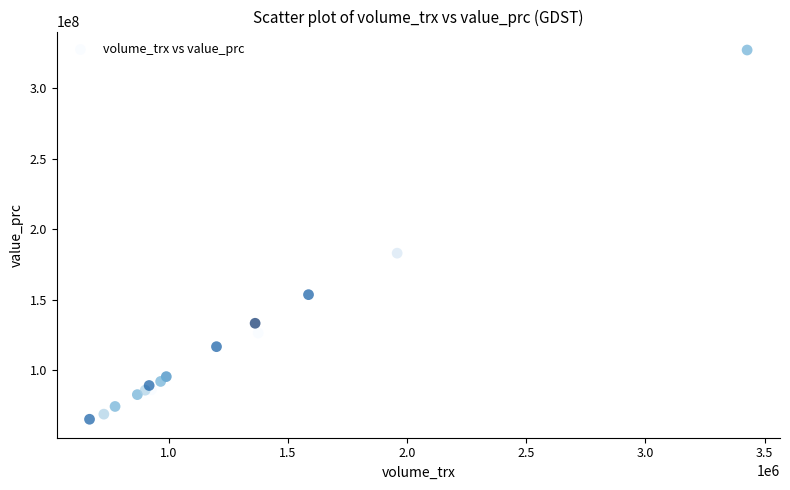

What Y value in the scatter plot is closest to 196139100?

183018800